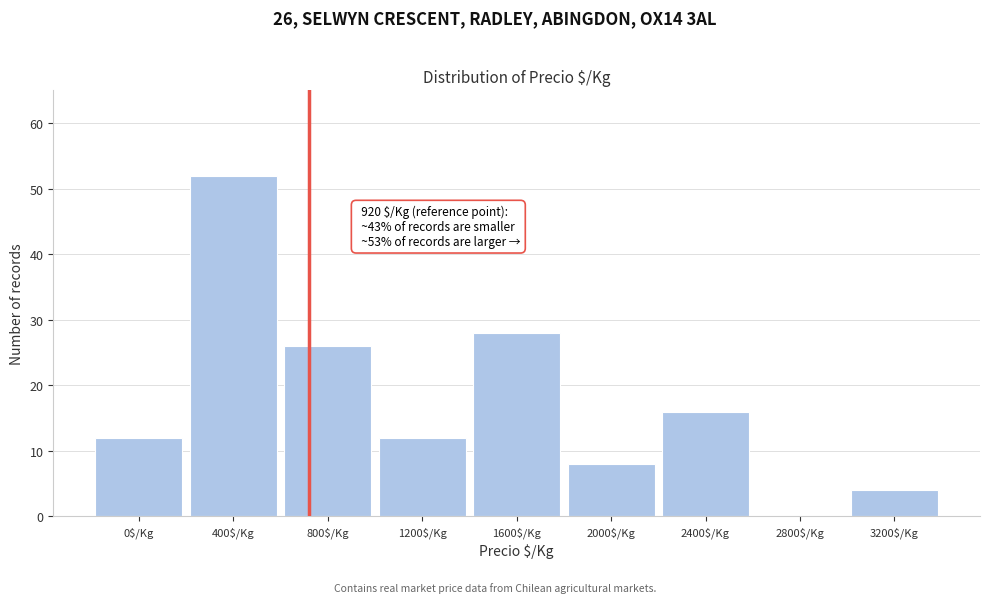

Is it true that the value at 2400$/Kg is 16?

True